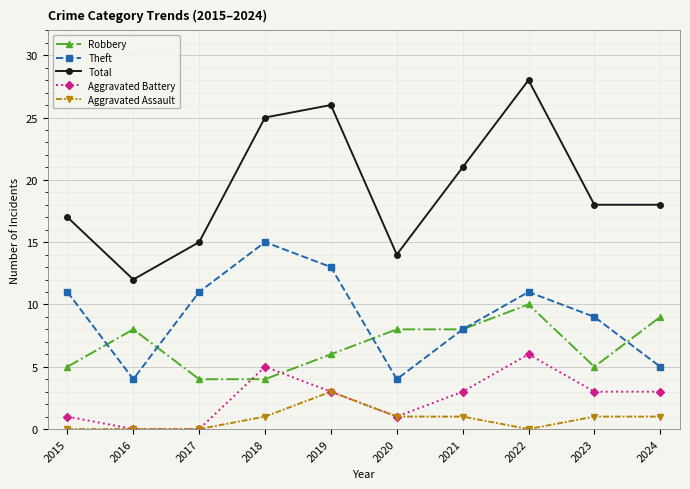

True or false: Theft and Aggravated Battery cross at least once.

False